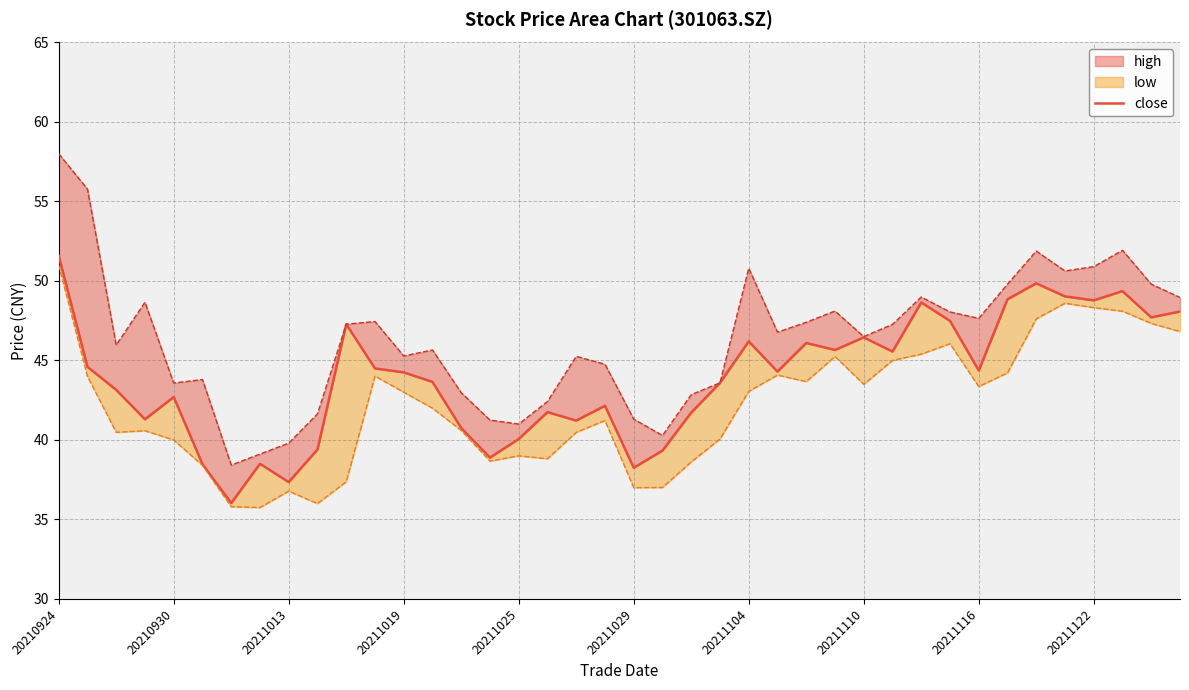

In close, how many points are higher than both neighbors (excluding endpoints)?

11